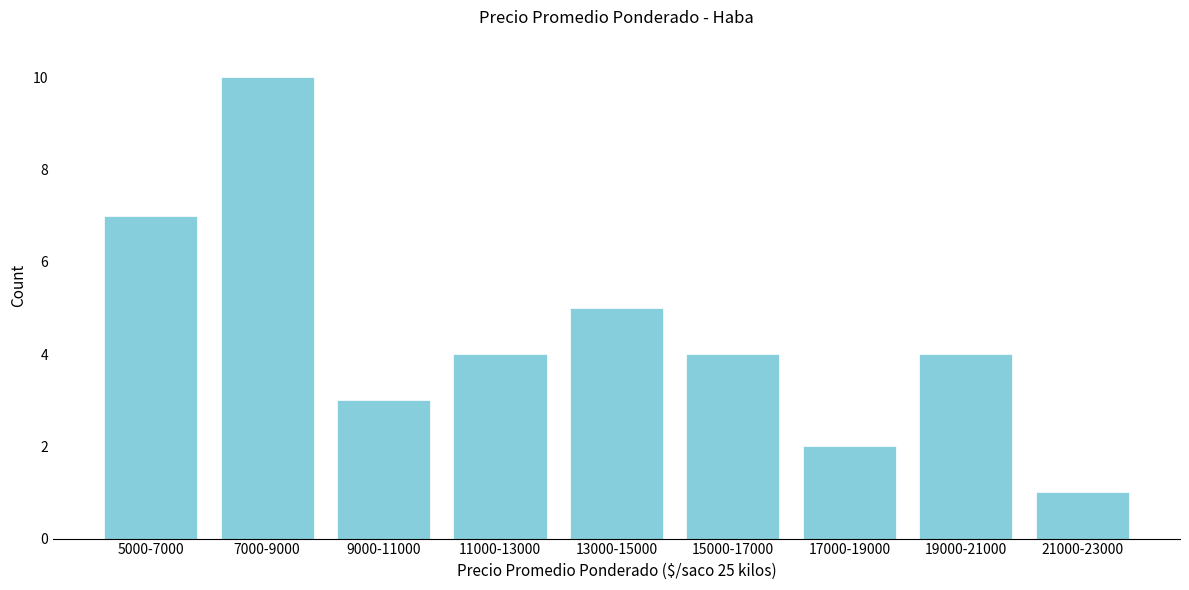

Reading left to right, list all the values displayed in this chart.

7	10	3	4	5	4	2	4	1